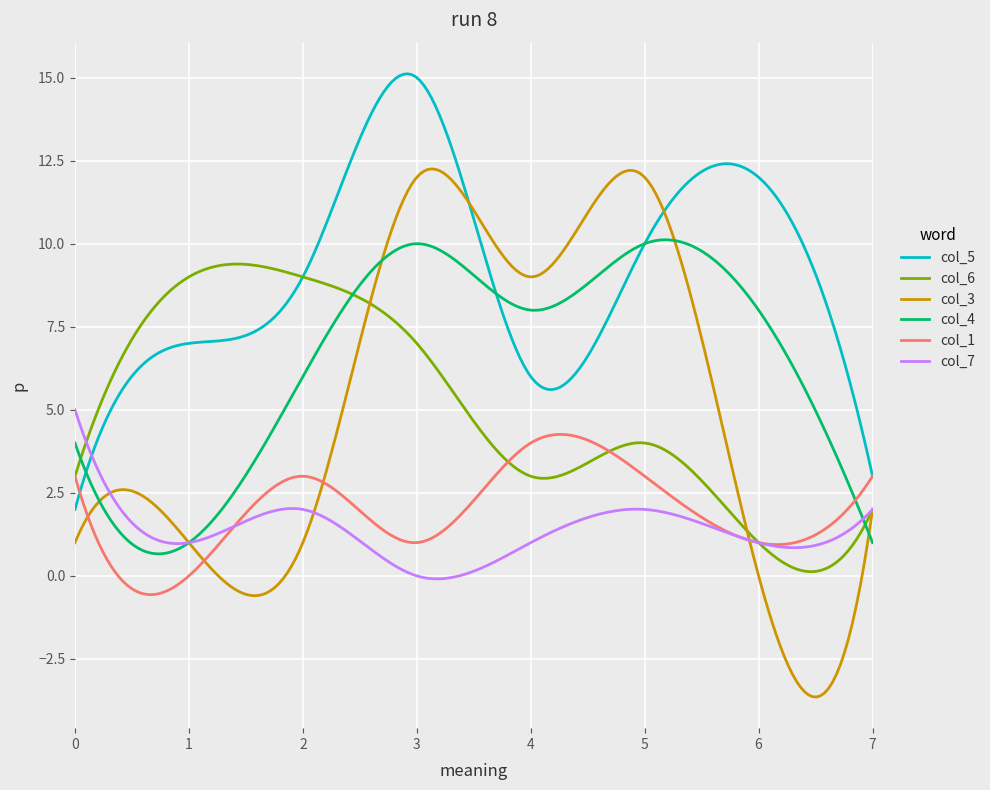

Which series has the largest total across all categories?

col_5